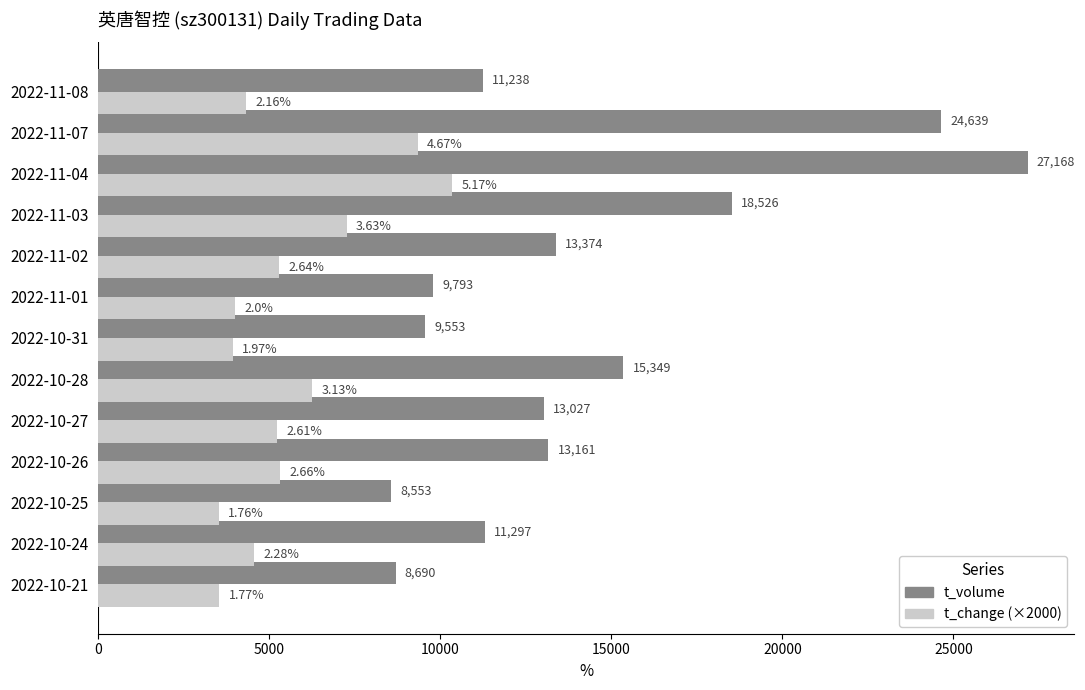

What is the average value of the t_change (×2000) series?

5608